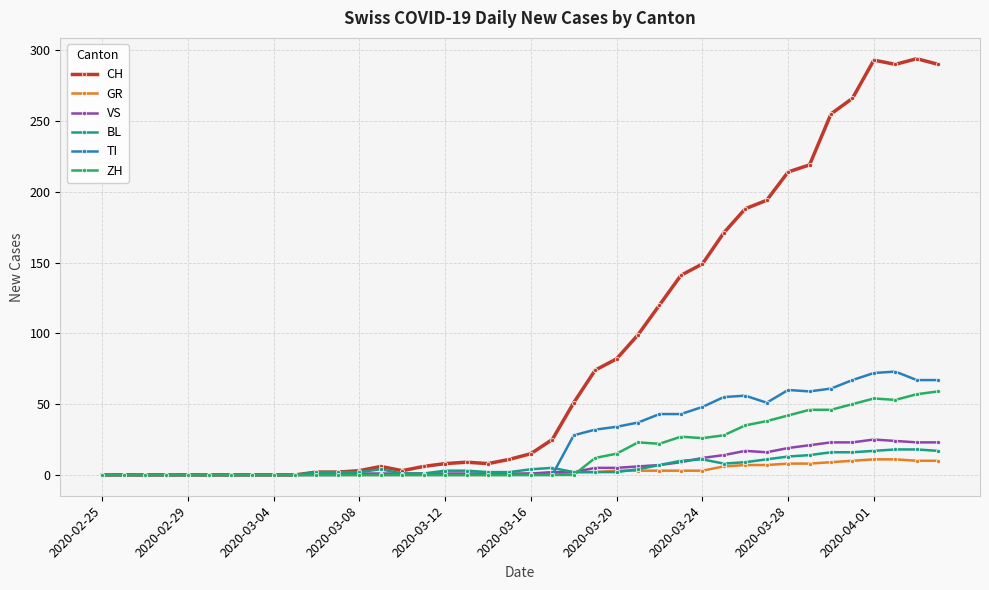

What is the maximum value shown in the chart?

294